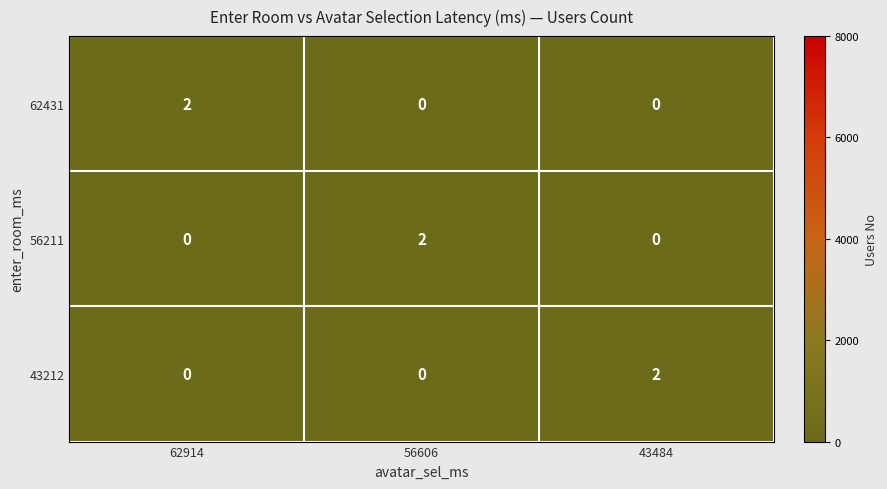

The value of 56211 at 62914 is 0. True or false?

True